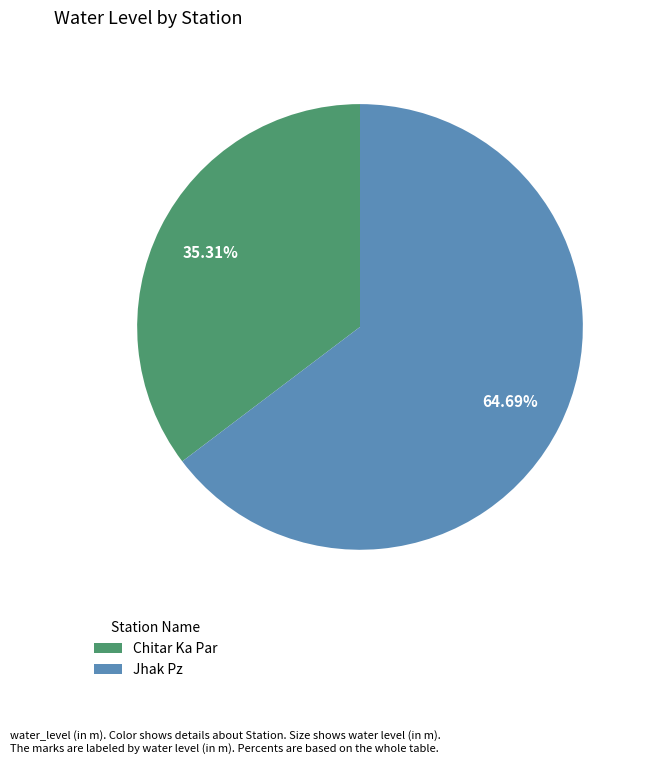

To the nearest percent, what is the combined percentage of Chitar Ka Par and Jhak Pz?

100%